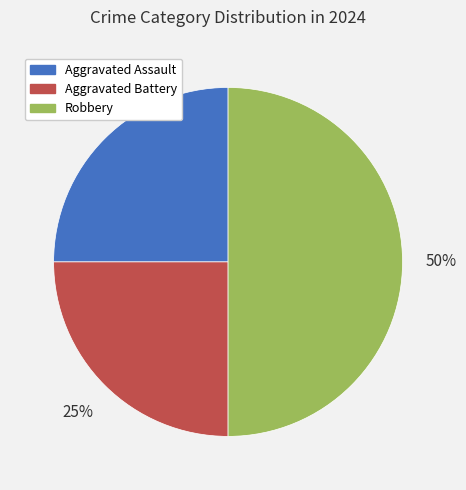

To the nearest percent, what is the average slice percentage?

33%